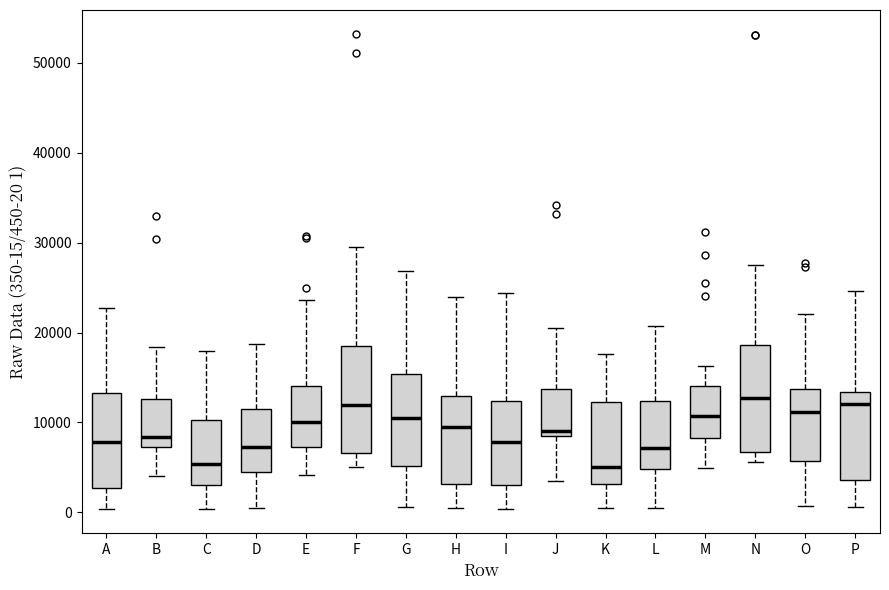

Where does the median line of the box for D sit on the y-axis? The values are not printed on the chart, so give them approximately, as read against the axis.

7000